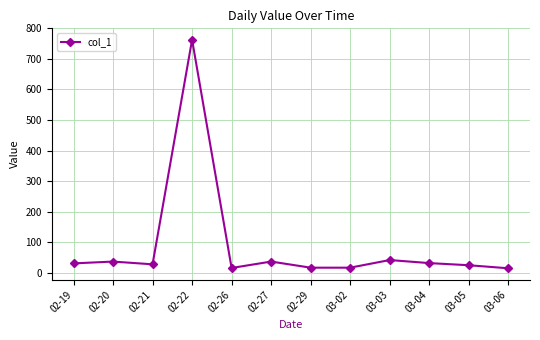

What is the average value?

87